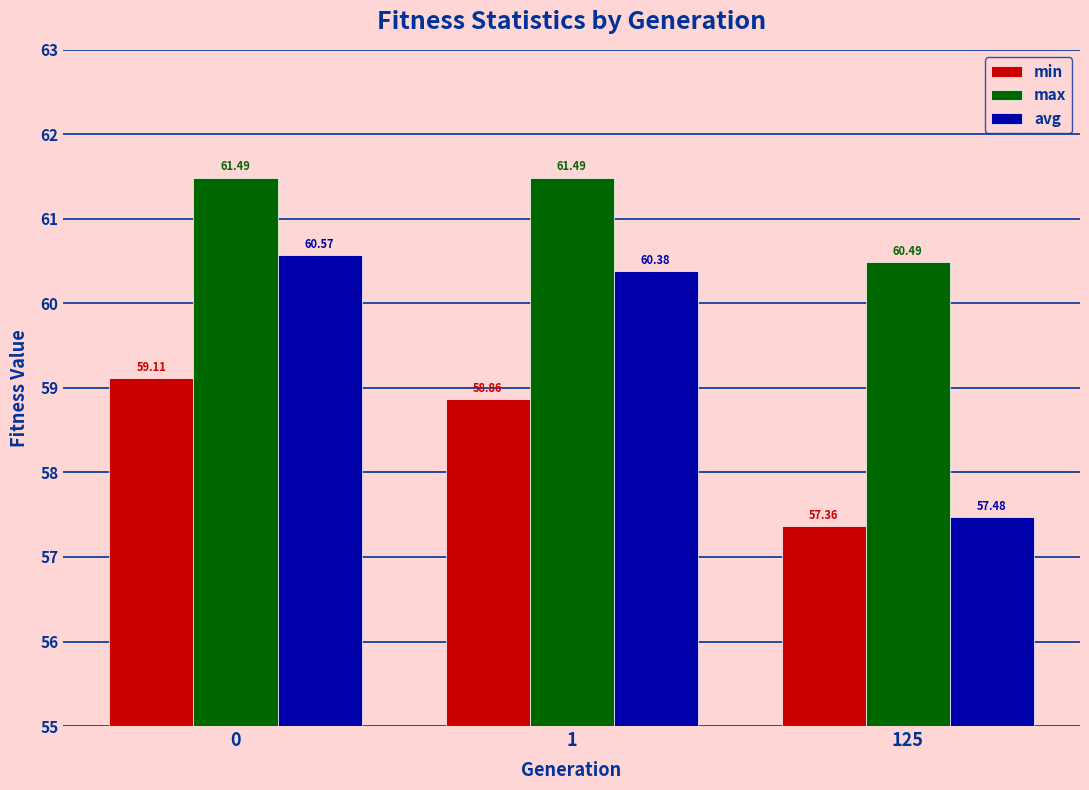

Reading left to right, extract all data points from this chart.

min: 0=59.1	1=58.9	125=57.4
max: 0=61.5	1=61.5	125=60.5
avg: 0=60.6	1=60.4	125=57.5